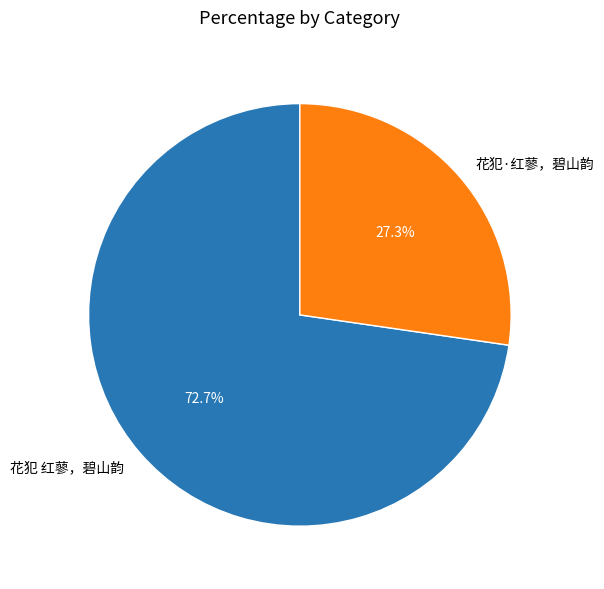

Does any single category account for the majority?

Yes